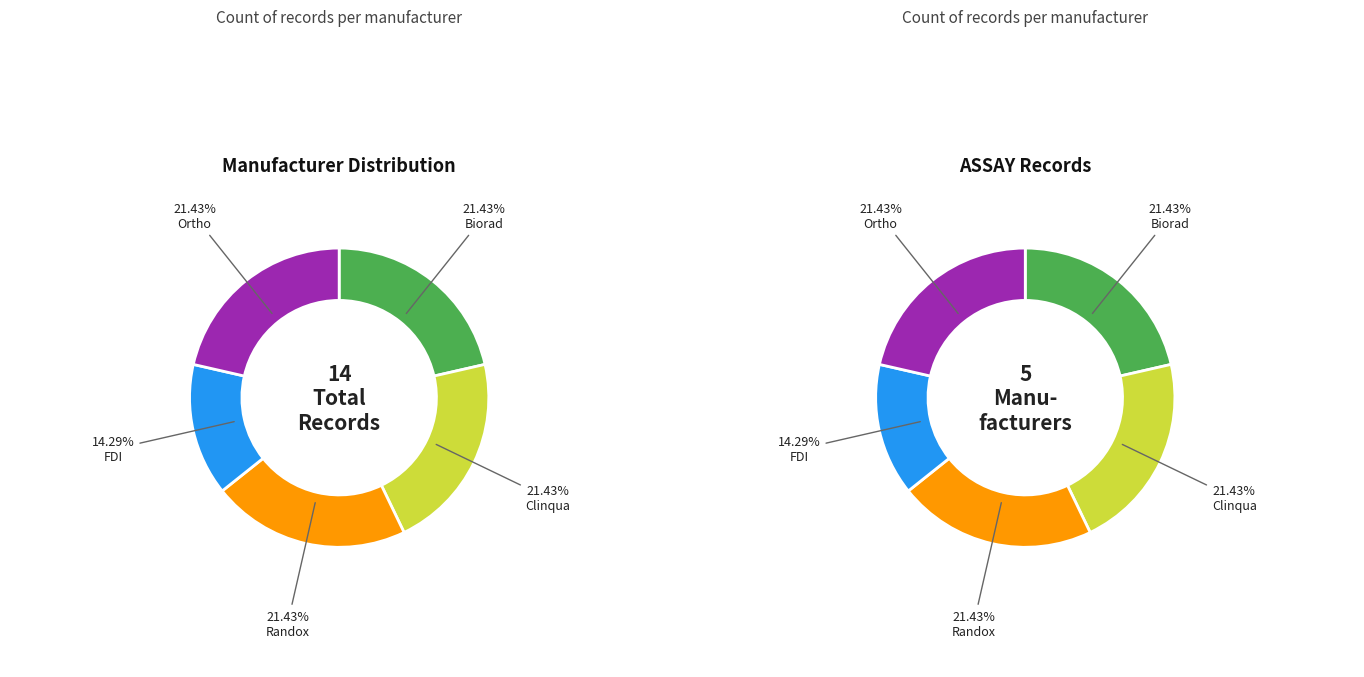

To the nearest percent, what is the average slice percentage?

20%